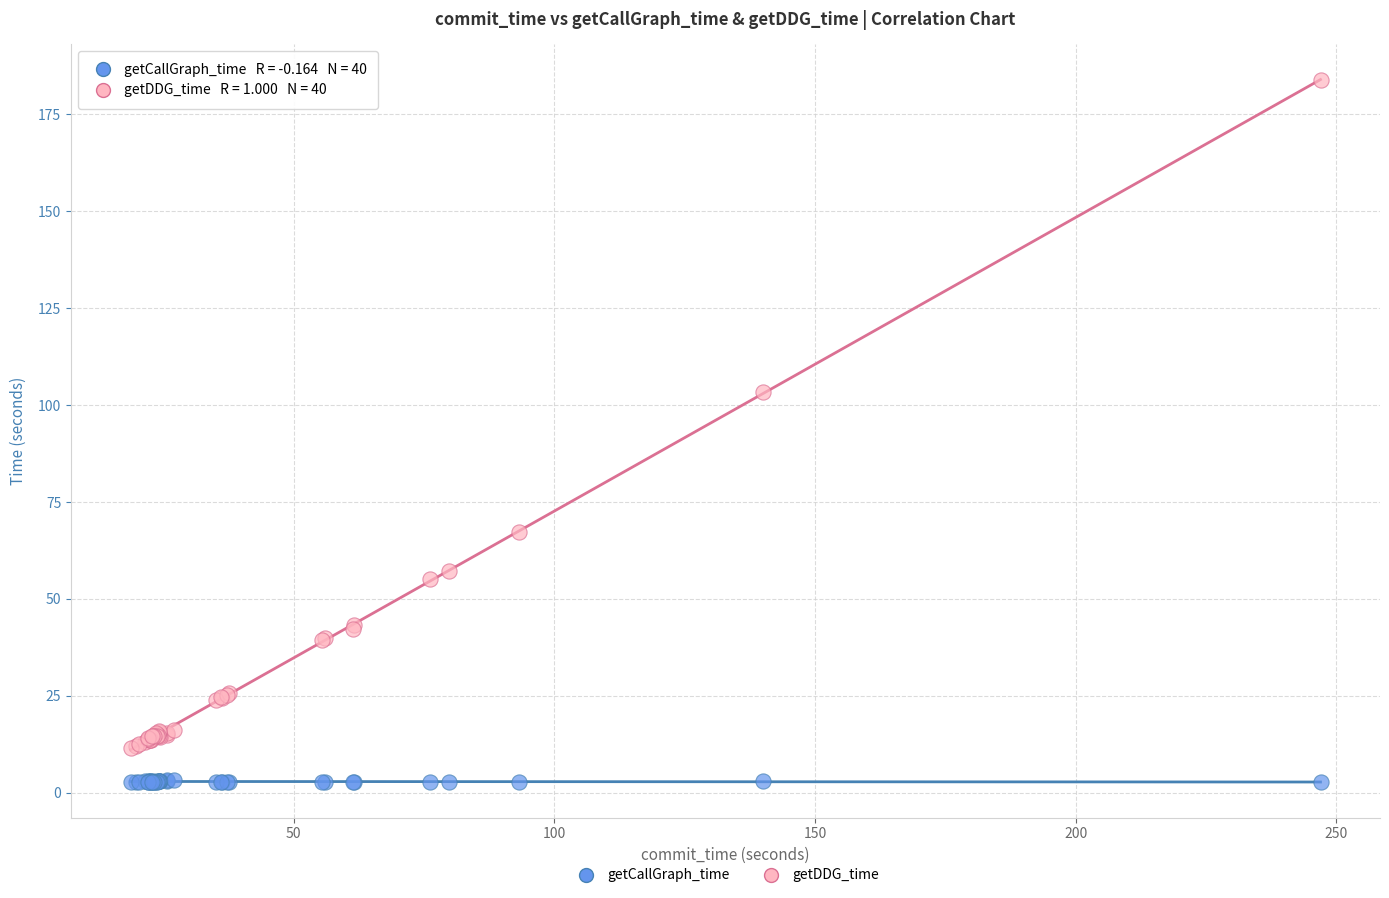

Which series contains the lowest Y value?

getCallGraph_time